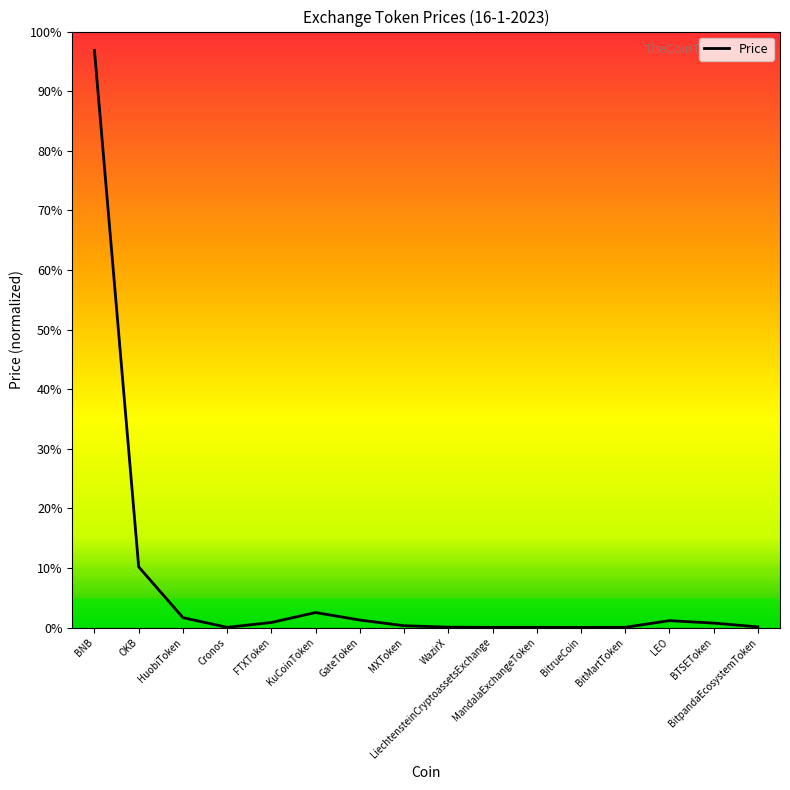

At which label does the data first exceed 2?

BNB